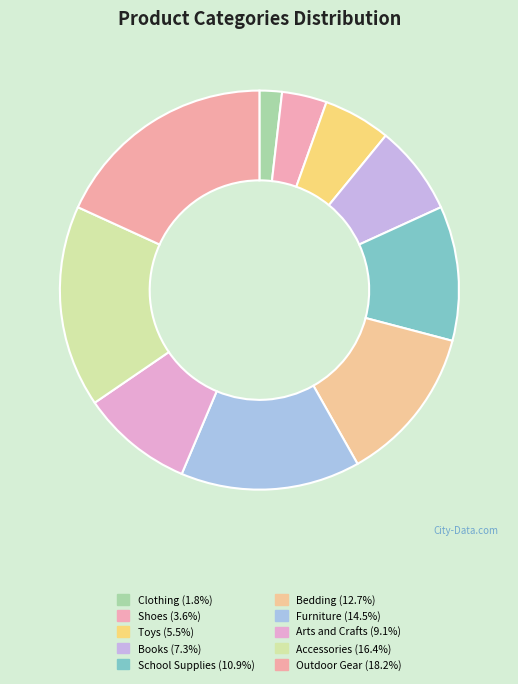

To the nearest percent, what is the combined percentage of Bedding and Furniture?

27%